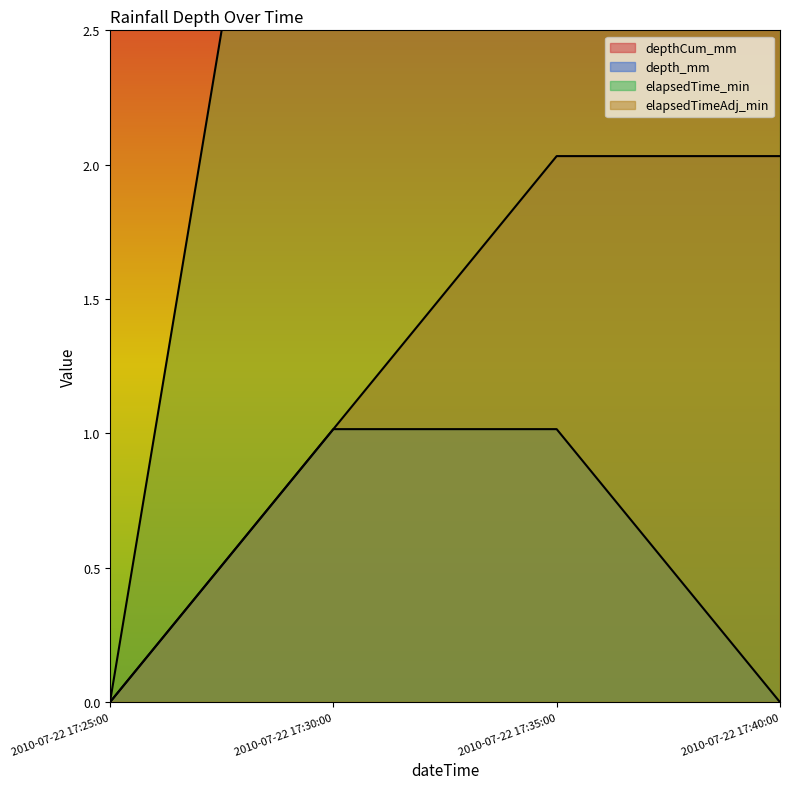

Reading left to right, transcribe all the data shown in this chart.

depthCum_mm: 0.0	1.0	2.0	2.0
depth_mm: 0.0	1.0	1.0	0.0
elapsedTime_min: 0.0	5.0	10.0	15.0
elapsedTimeAdj_min: 5.0	10.0	15.0	20.0